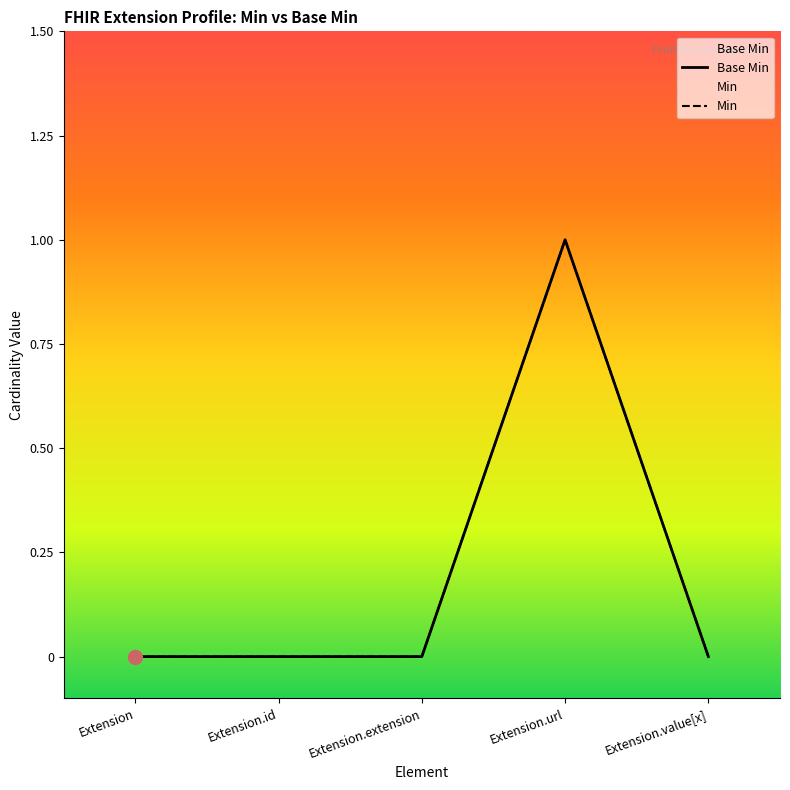

What is the maximum value shown in the chart?

1